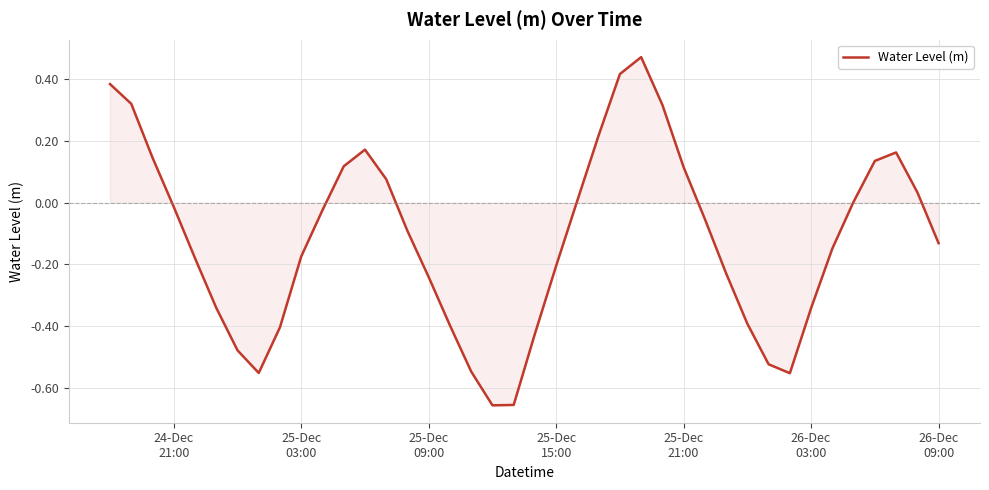

What is the difference between the maximum and minimum values?

1.1